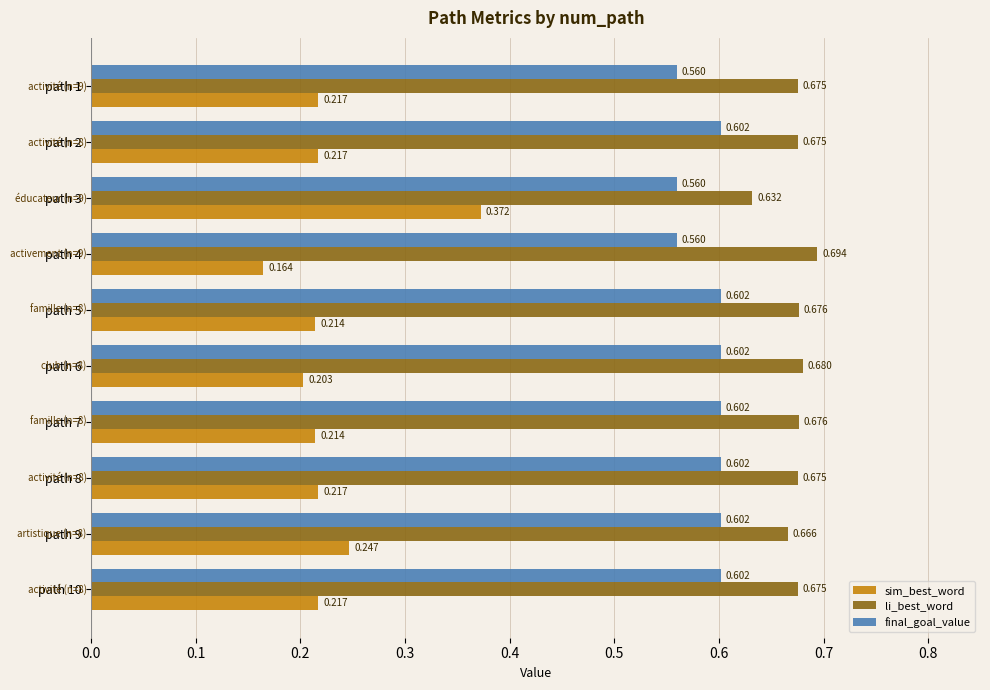

Rank the series at path 4 from lowest to highest value.

sim_best_word, final_goal_value, li_best_word